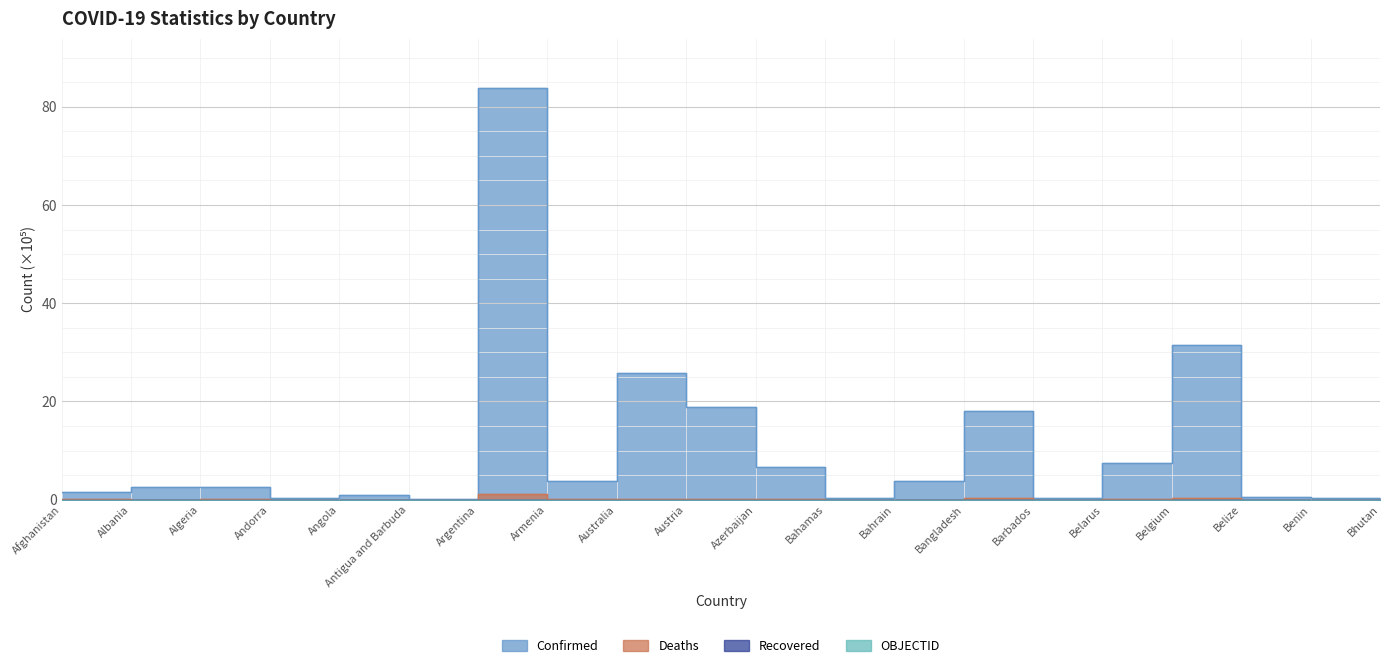

Is it true that Deaths equals 0.1 at Armenia?

False